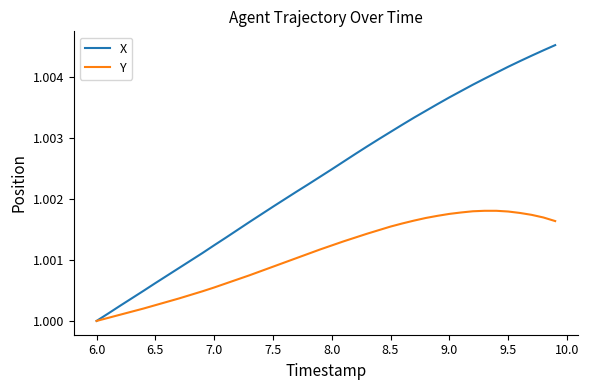

Rank the series by their maximum value, from highest to lowest.

X, Y